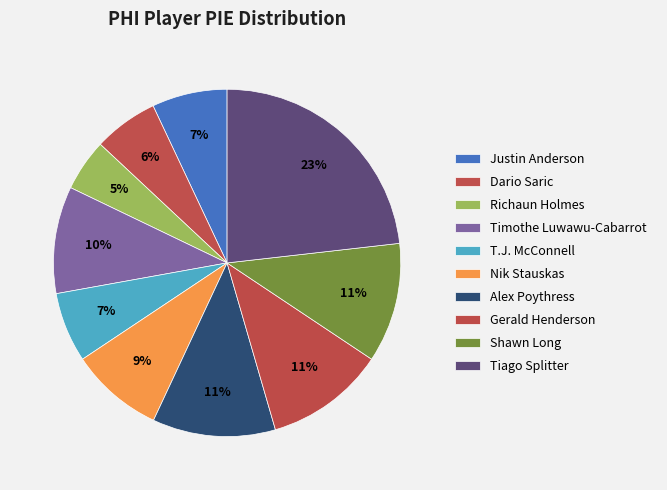

Count the number of slices in the pie.

10